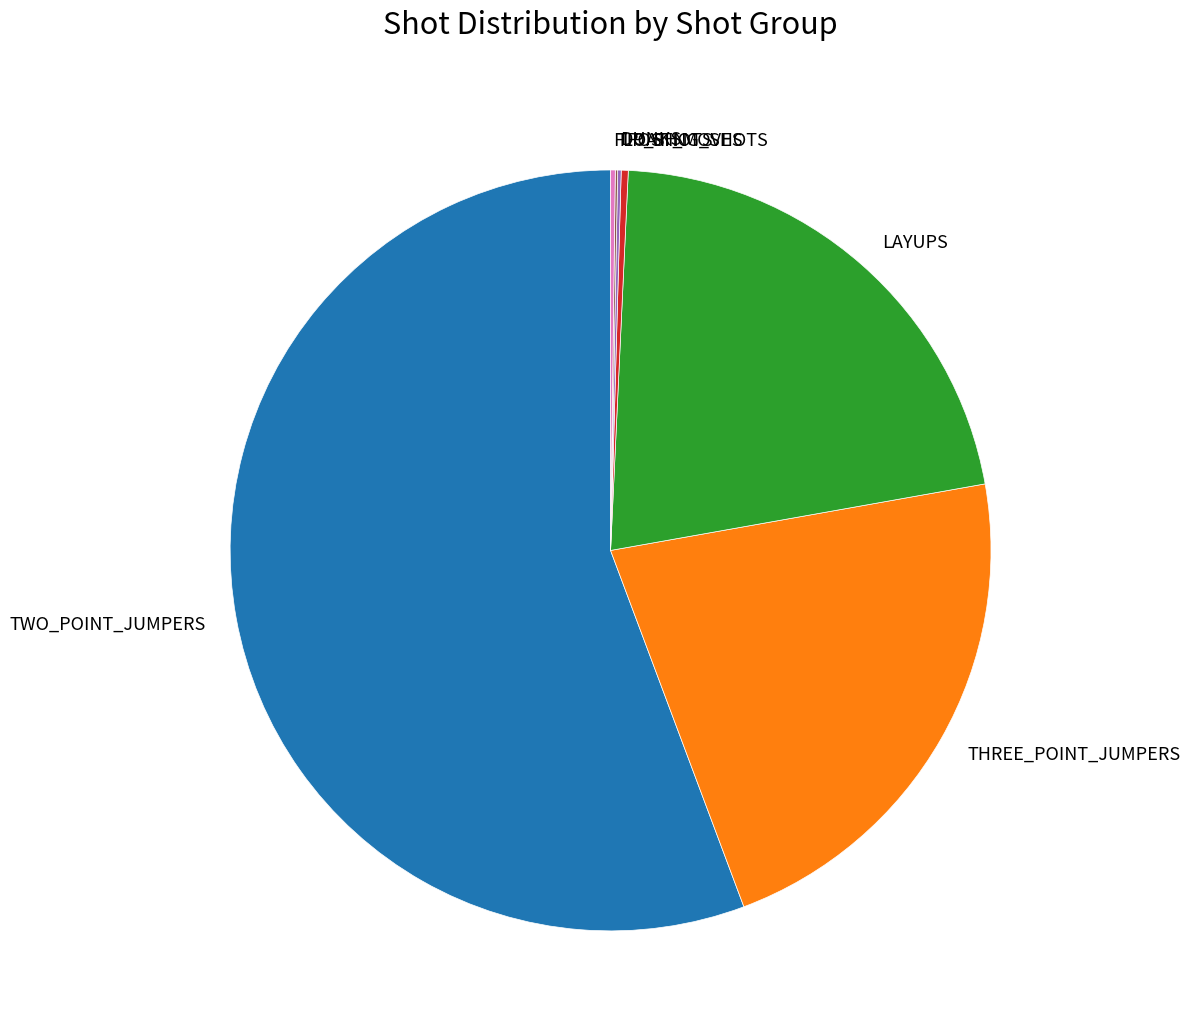

Which slice is the largest?

TWO_POINT_JUMPERS